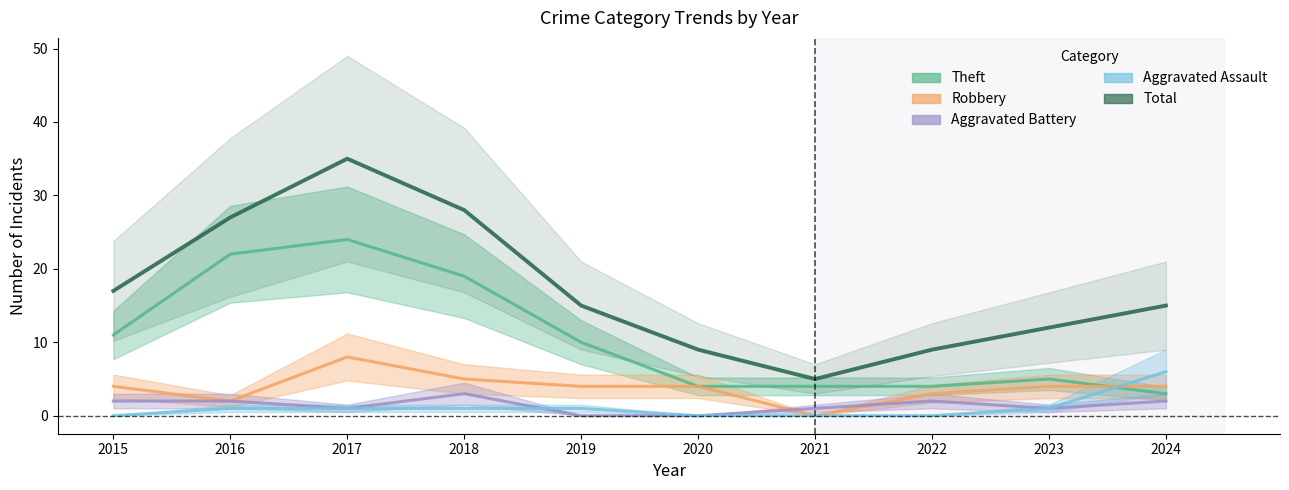

Does the chart display data point markers on the line(s)?

No